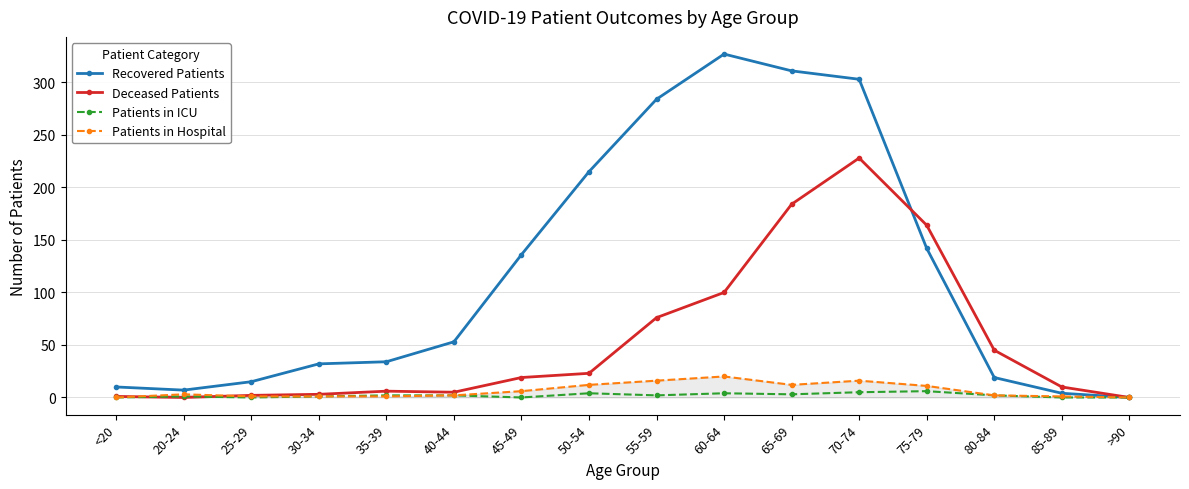

What is the label of the 9th point from the right?

50-54